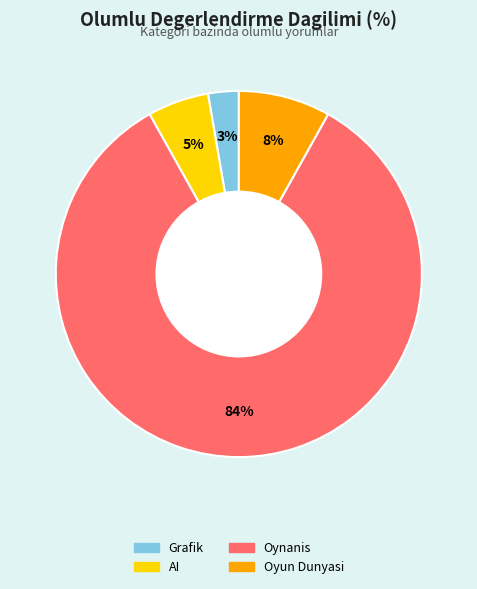

To the nearest percent, what is the difference between the largest and smallest slice percentages?

81%